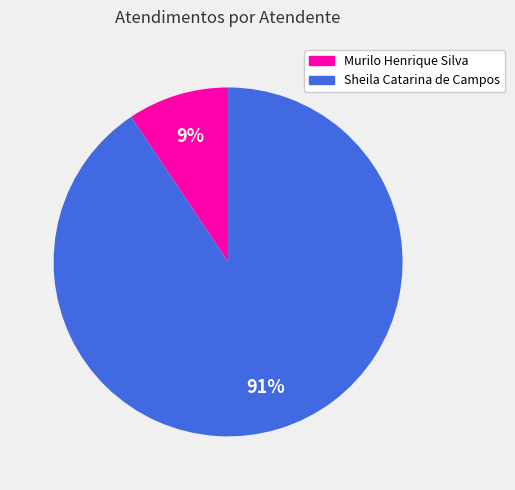

Which slice is the largest?

Sheila Catarina de Campos